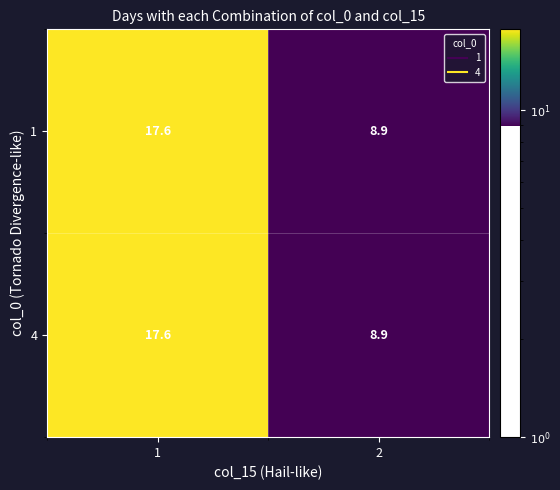

Rank the categories by 4 value from highest to lowest.

1, 2